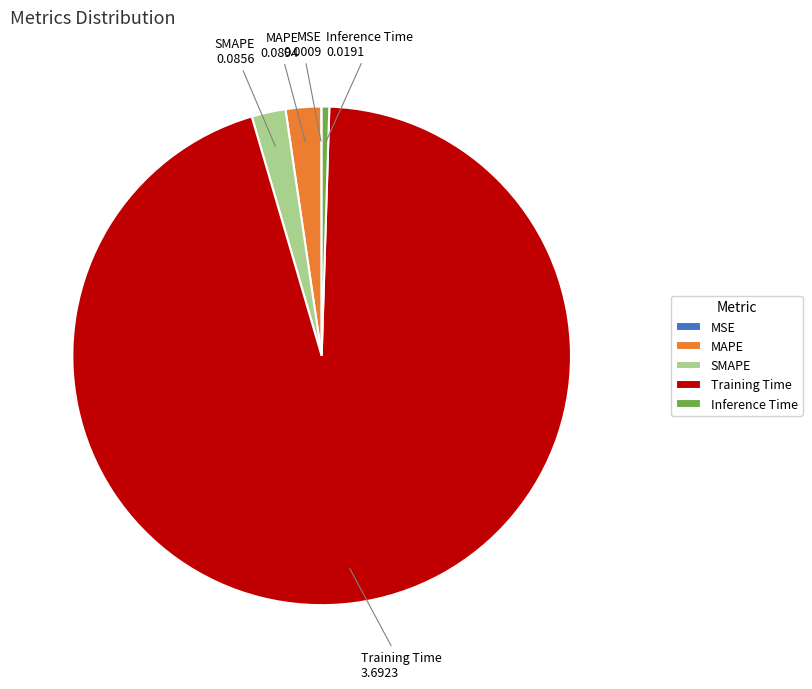

Between MAPE and Inference Time, which is larger?

MAPE